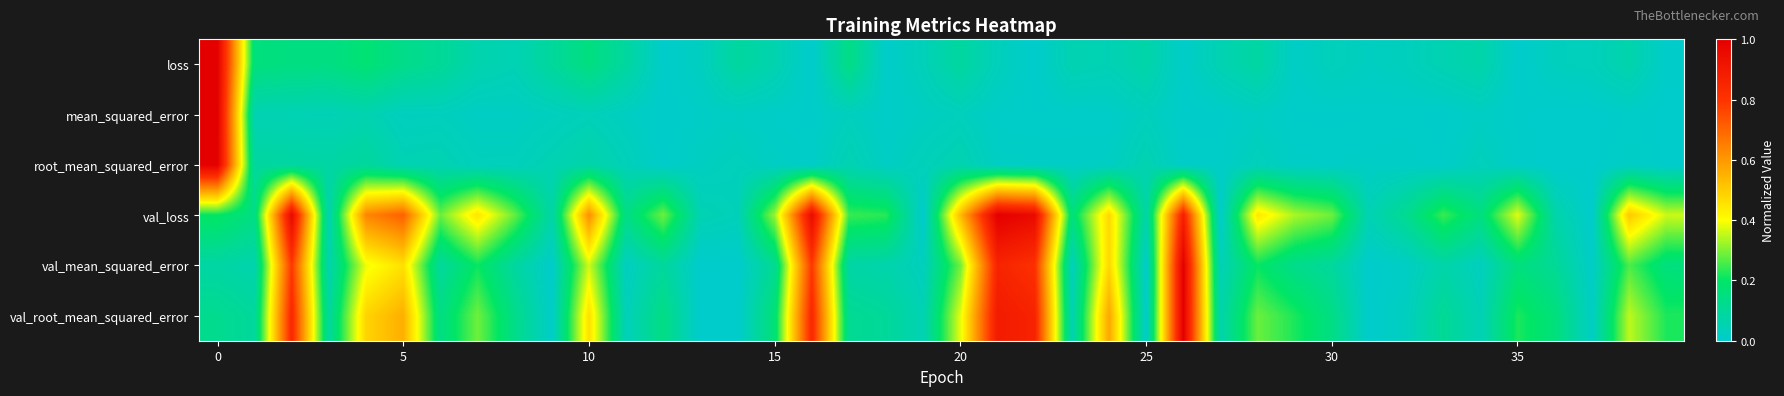

At how many categories does at least one series exceed 0?

40